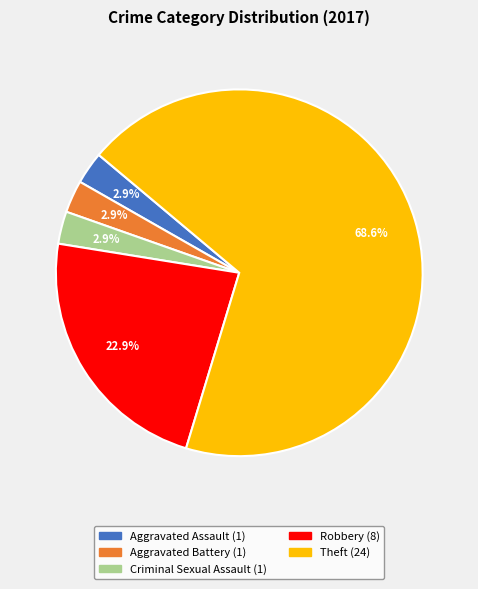

What is the largest slice in the pie chart?

Theft